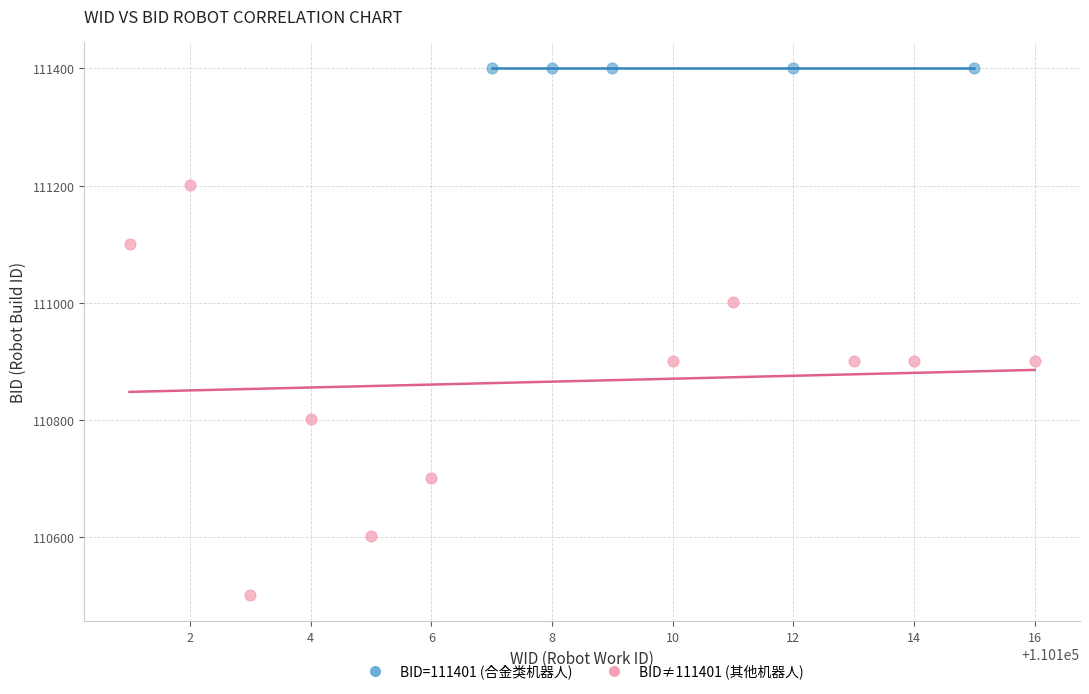

Which series contains the lowest Y value?

BID≠111401 (其他机器人)